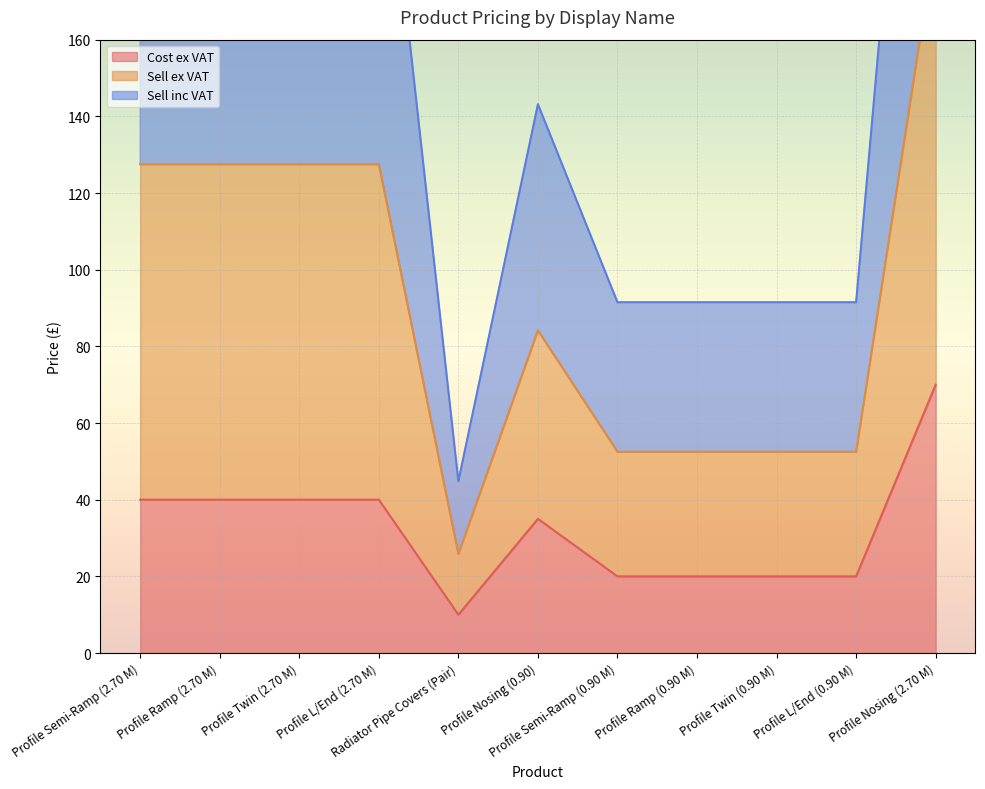

What is the highest value of the Cost ex VAT series?

70